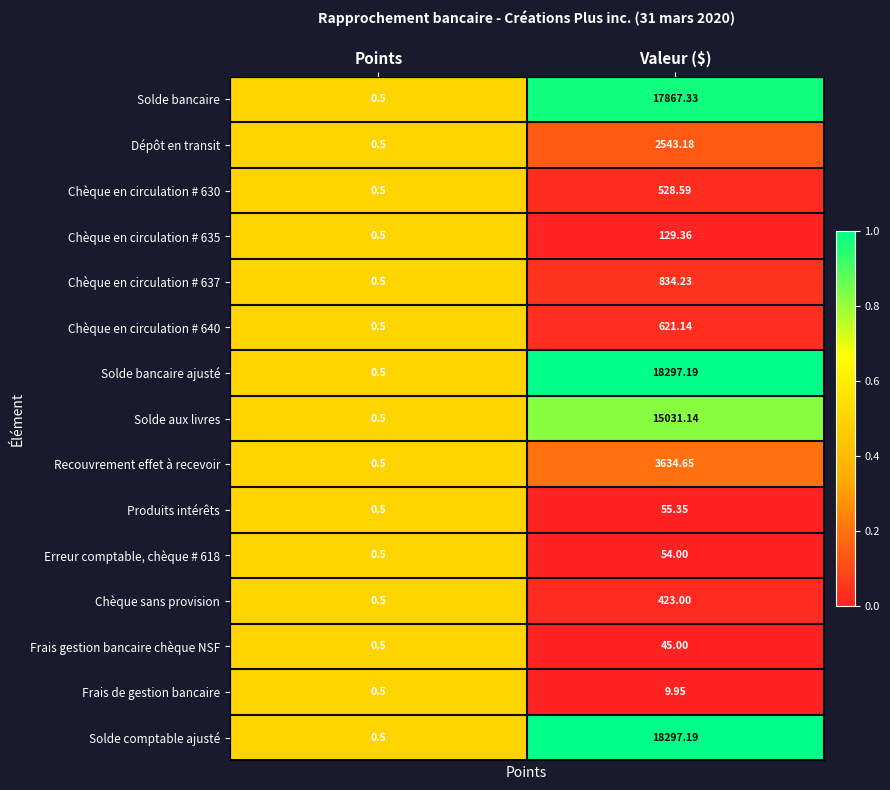

Rank the categories by Solde comptable ajusté value from highest to lowest.

Valeur ($), Points